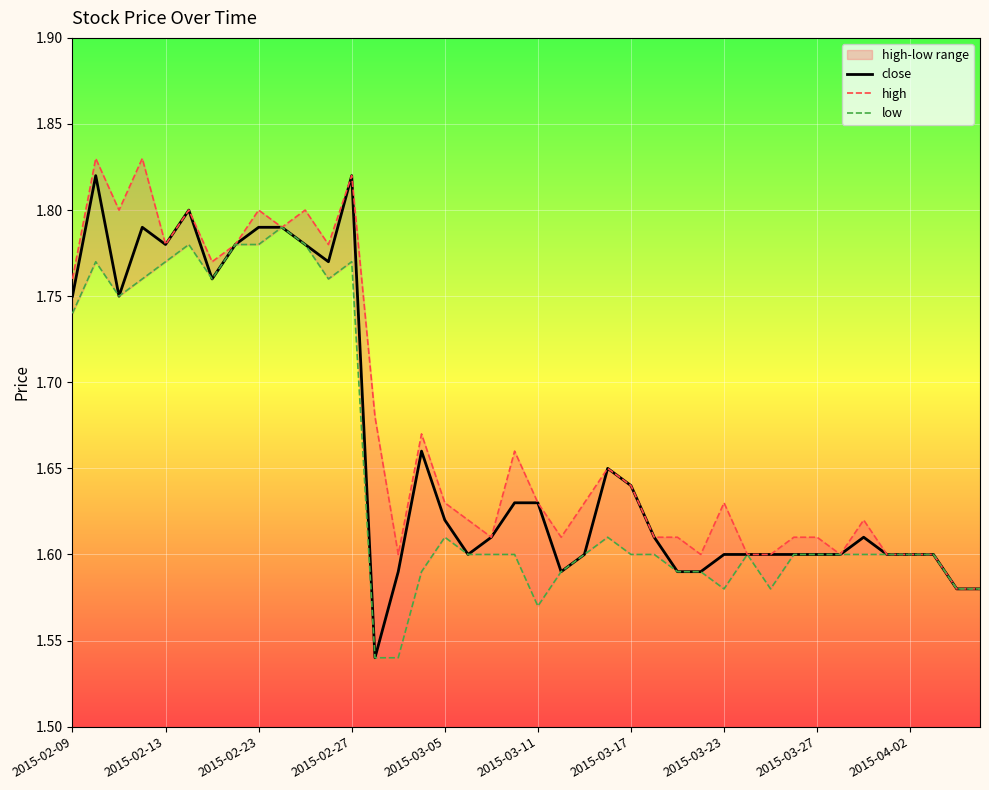

True or false: high and close intersect in this chart.

False